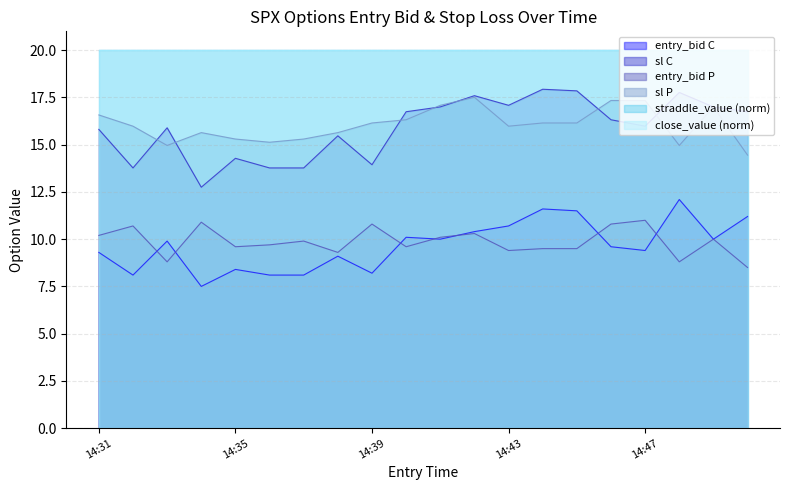

The value of entry_bid_P at 14:41 is 10.1. True or false?

True